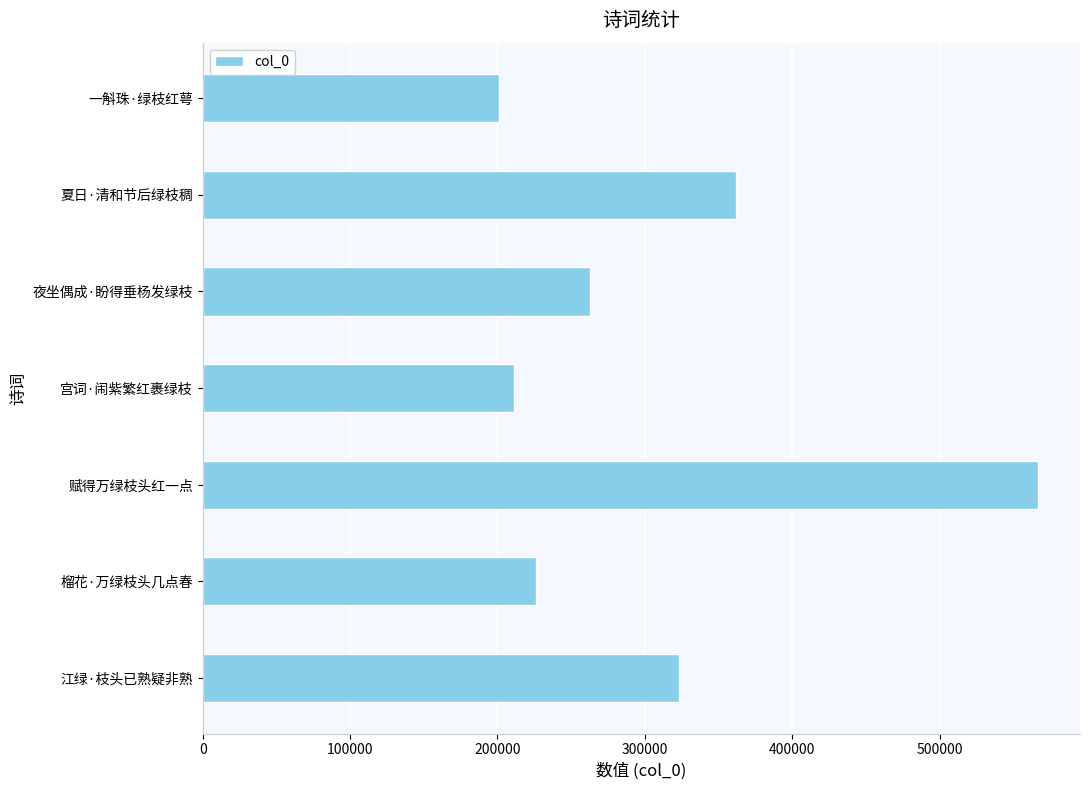

Which category has the highest value across all series?

赋得万绿枝头红一点